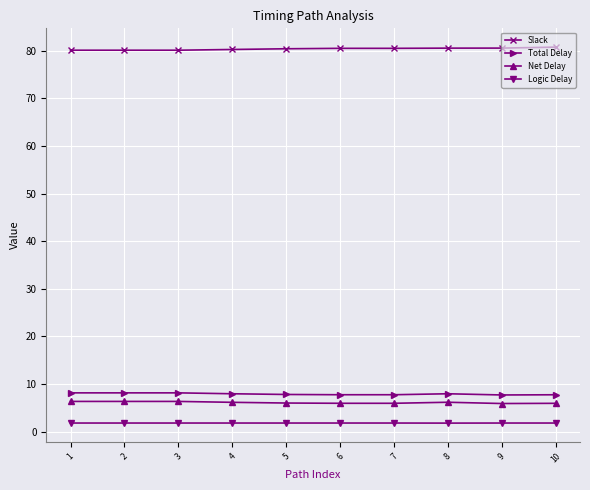

Is it true that Net Delay equals 6.2 at 8?

True